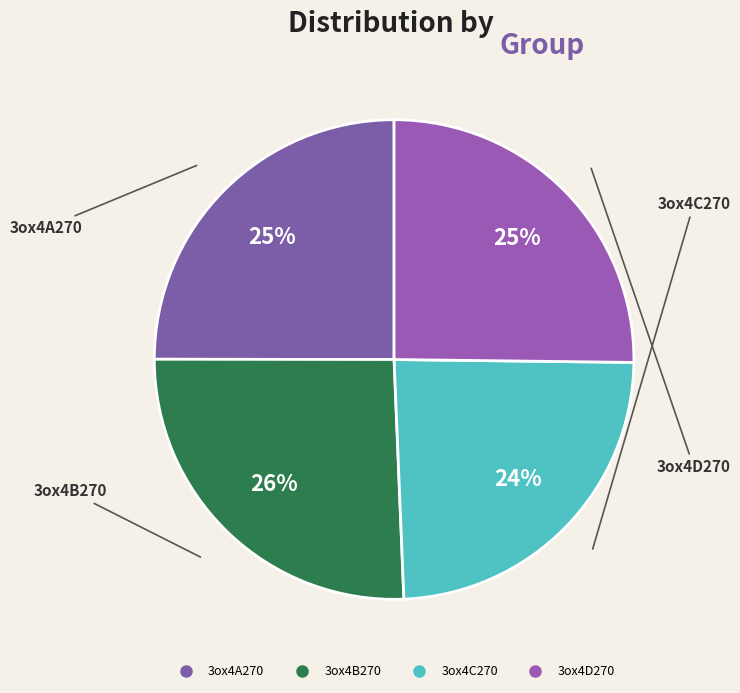

To the nearest percent, what portion does 3ox4D270 represent?

25%